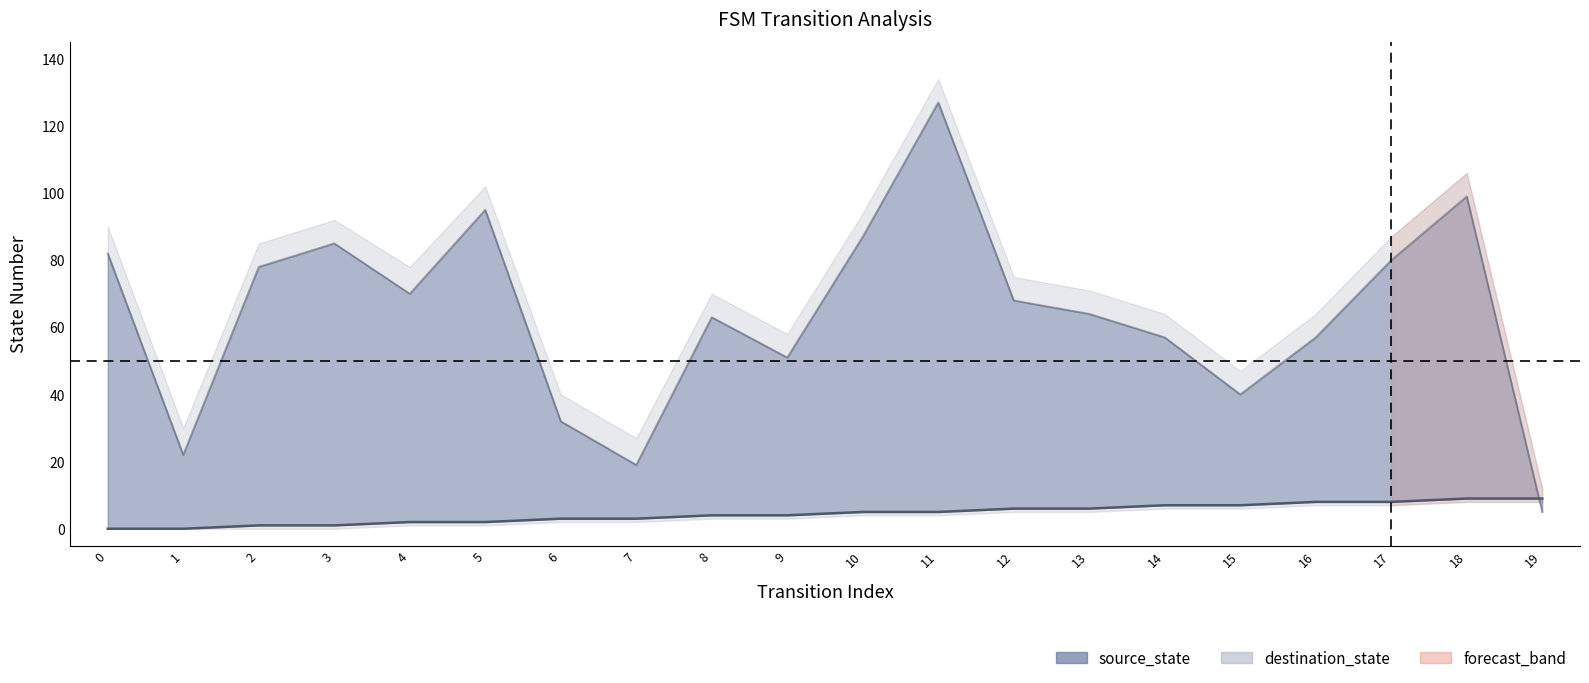

Between which two adjacent categories do source_state_line and destination_state_line first intersect?

18 and 19